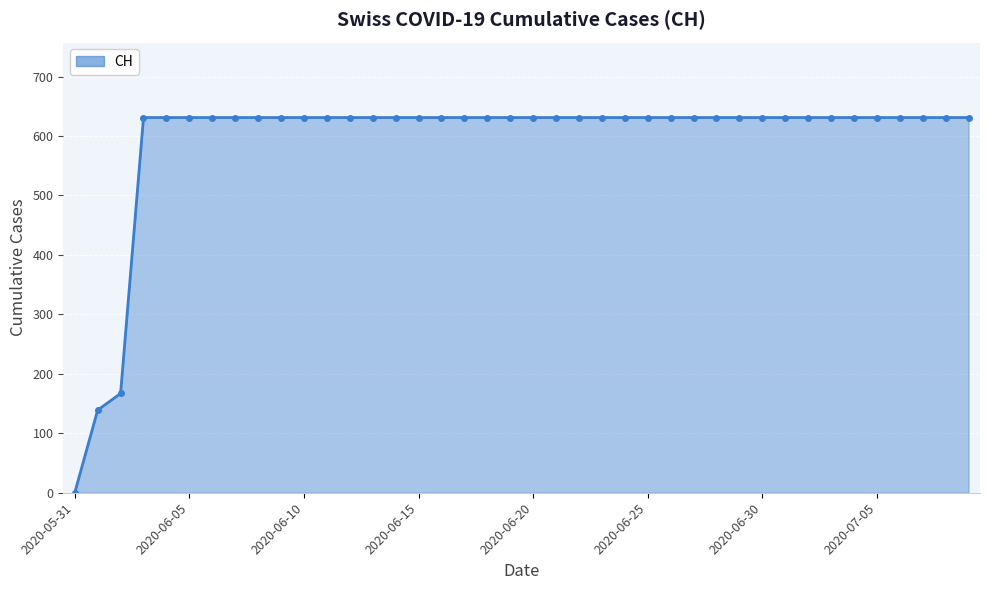

What is the value of the 17th point from the left?

631